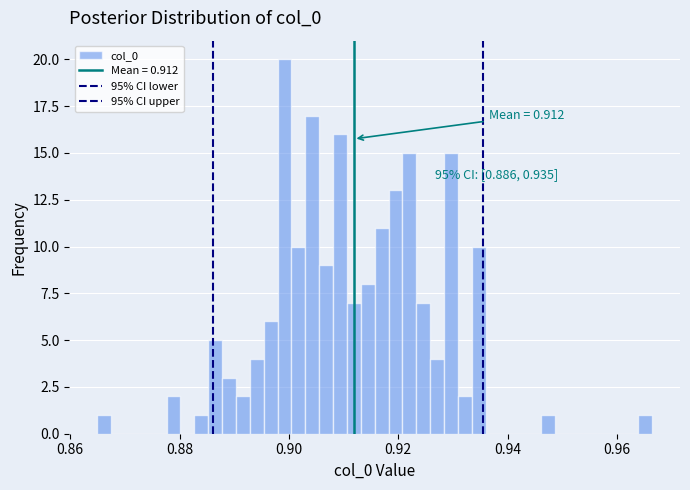

Read against the x-axis, roughly where is the centre of the tallest bar?

0.900